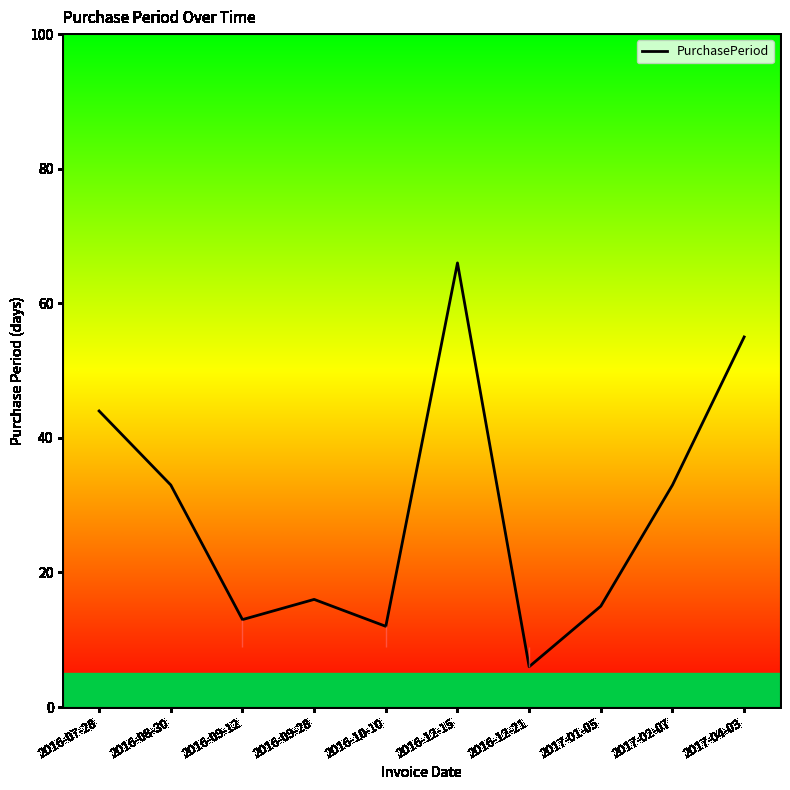

Reading left to right, extract all data points from this chart.

44	33	13	16	12	66	6	15	33	55